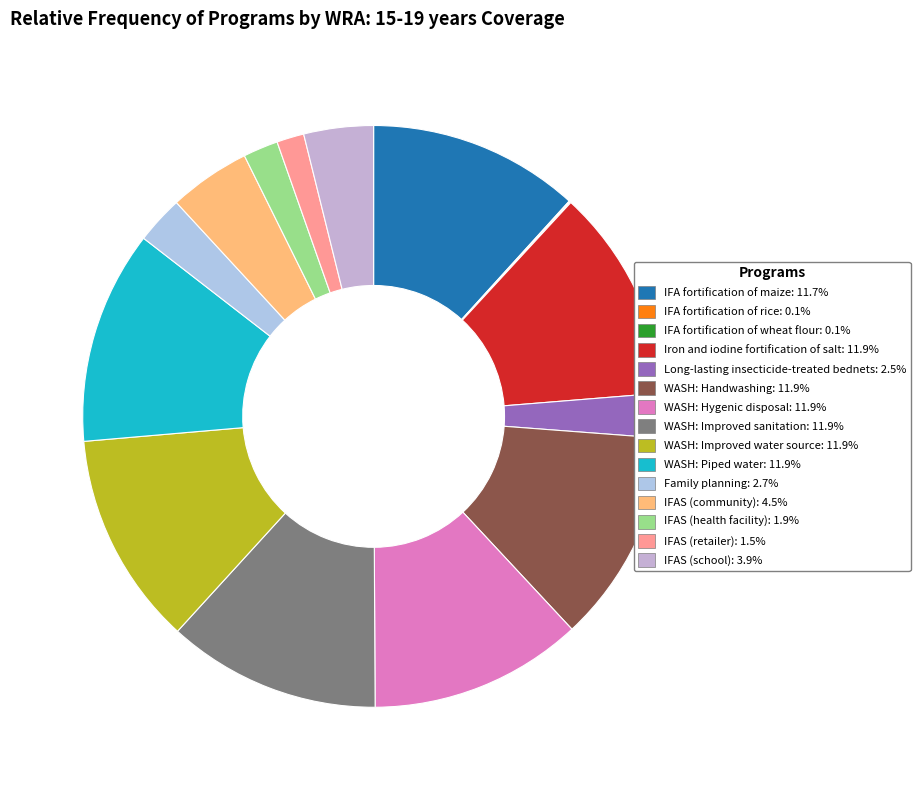

Combined, do WASH: Handwashing and Iron and iodine fortification of salt account for over 50%?

No